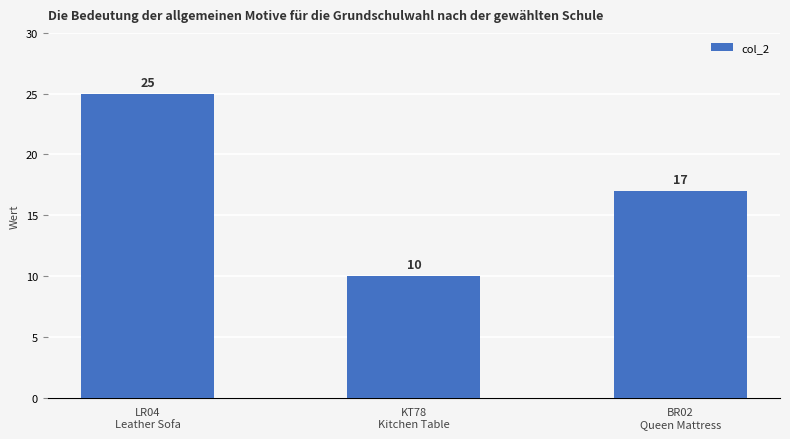

Which has a higher value, BR02
Queen Mattress or LR04
Leather Sofa?

LR04
Leather Sofa